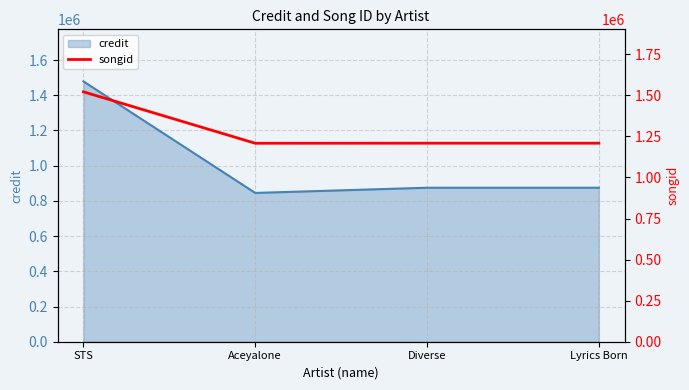

The chart shows a value of 1208760 at Diverse. True or false?

True